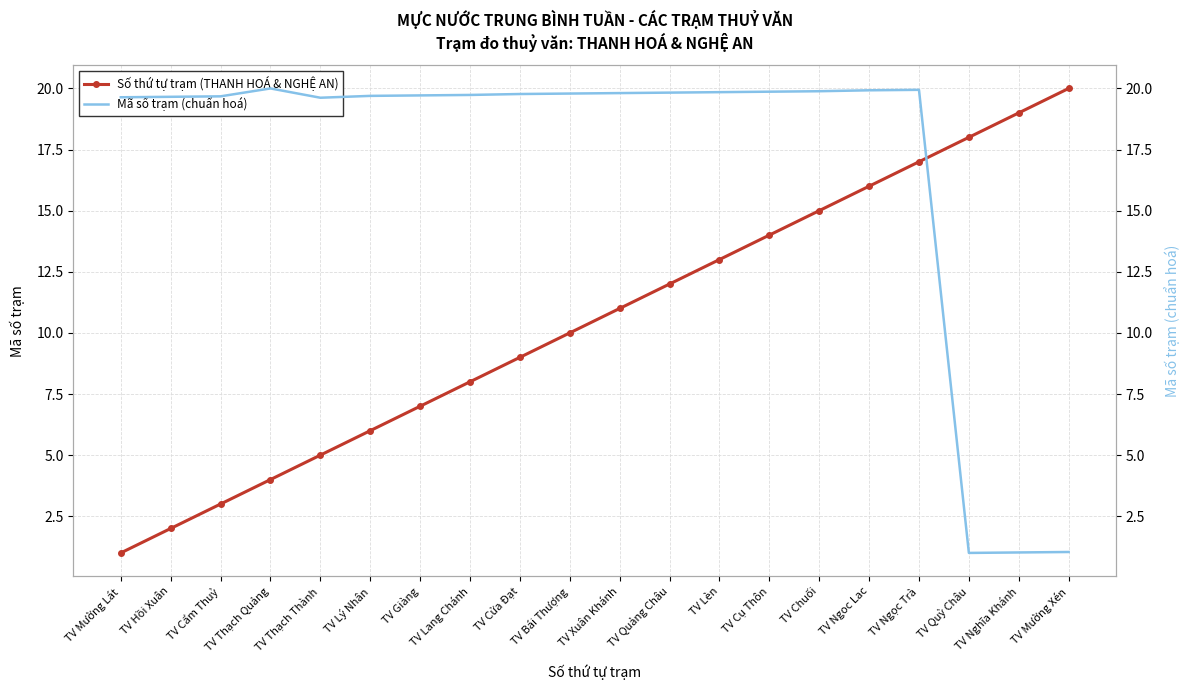

At which category is the sum across all series the highest?

TV Ngọc Trà